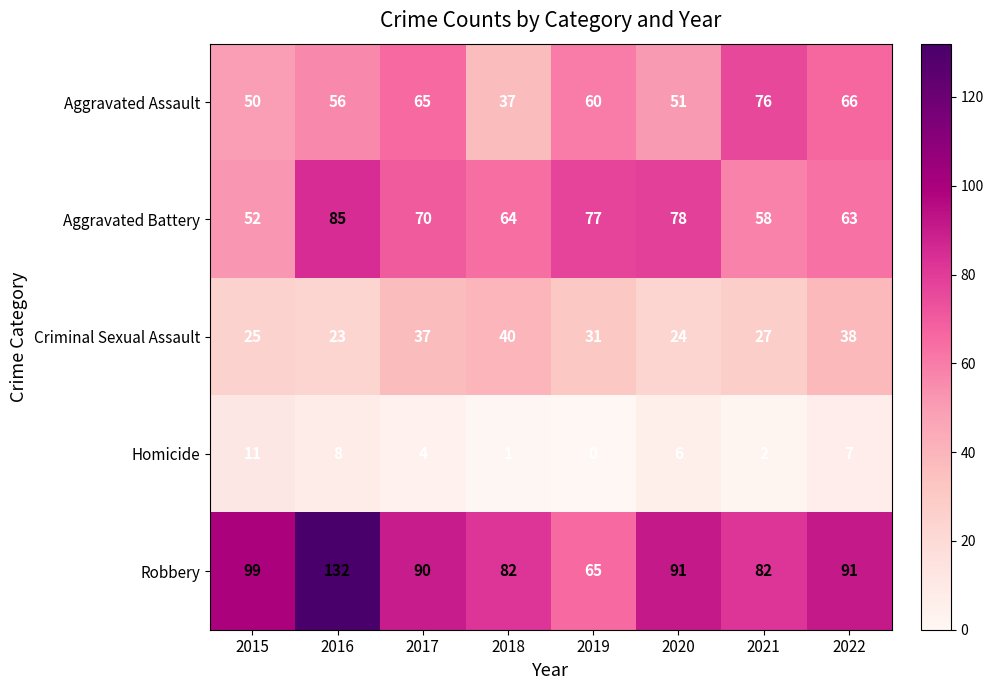

What is the difference between the highest and lowest values at 2017?

86